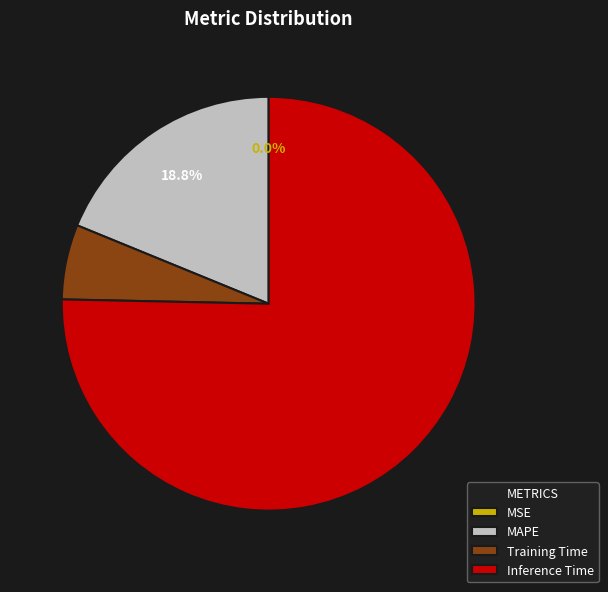

Which slice represents more than half of the pie?

Inference Time